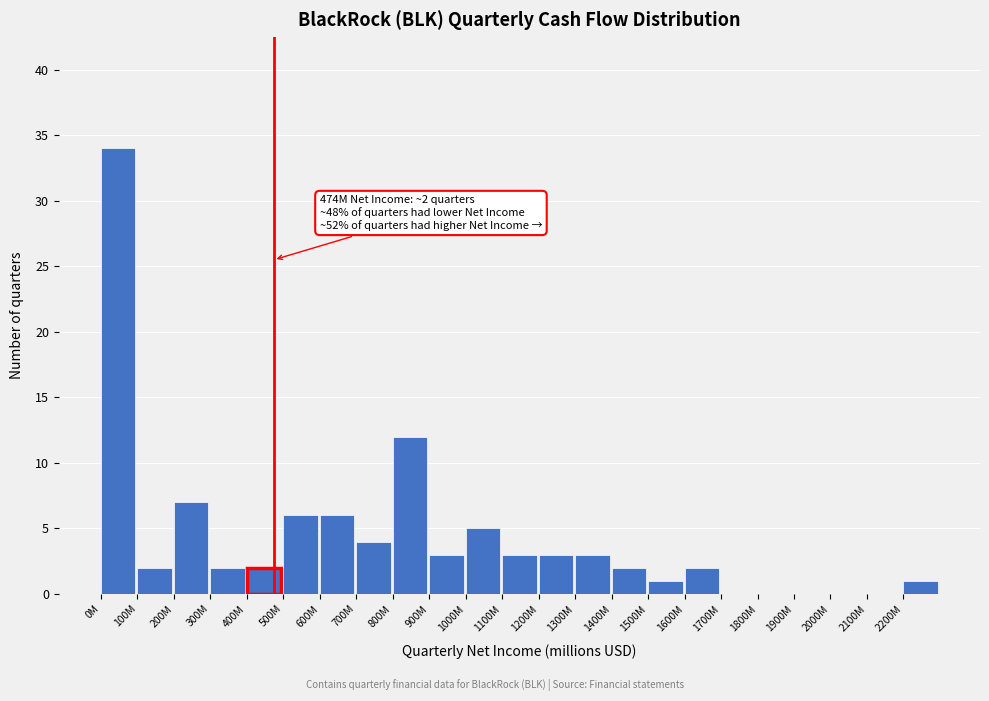

Reading left to right, what are all the values shown in this chart?

0M=34	100M=2	200M=7	300M=2	400M=2	500M=6	600M=6	700M=4	800M=12	900M=3	1000M=5	1100M=3	1200M=3	1300M=3	1400M=2	1500M=1	1600M=2	1700M=0	1800M=0	1900M=0	2000M=0	2100M=0	2200M=1